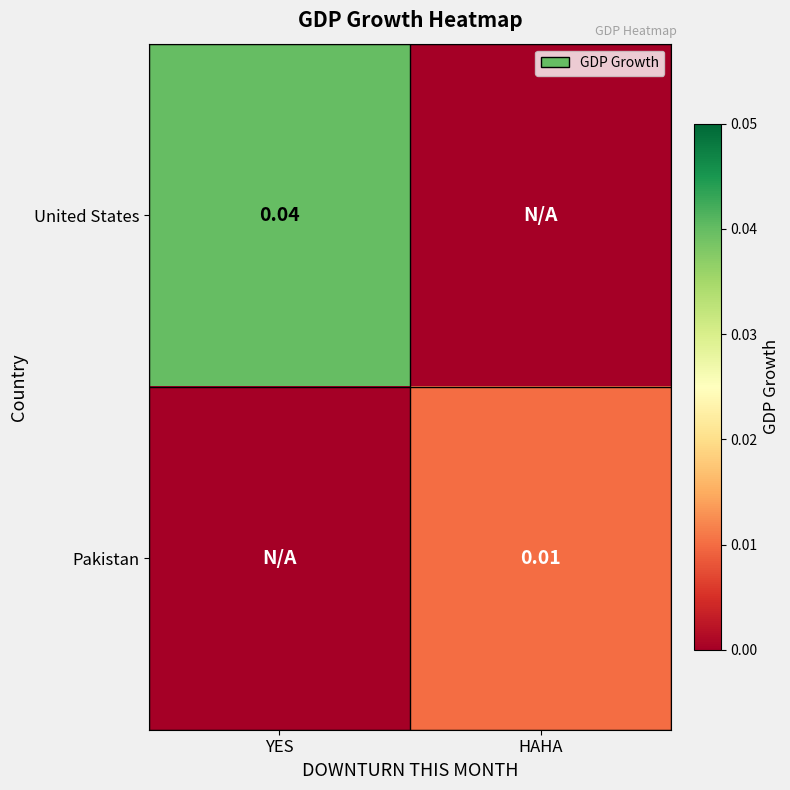

The value of United States at YES is 0.0. True or false?

True